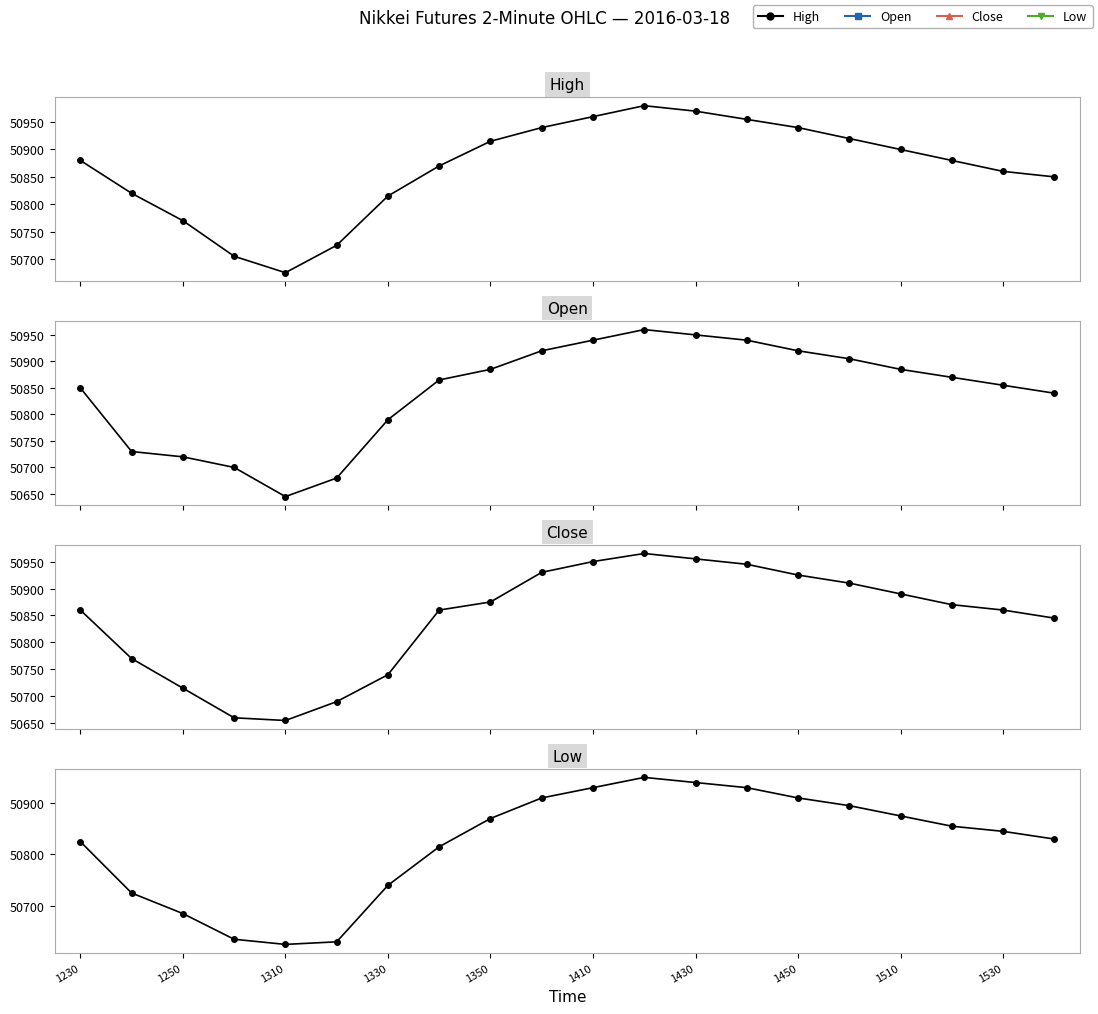

True or false: High and Open cross at least once.

False